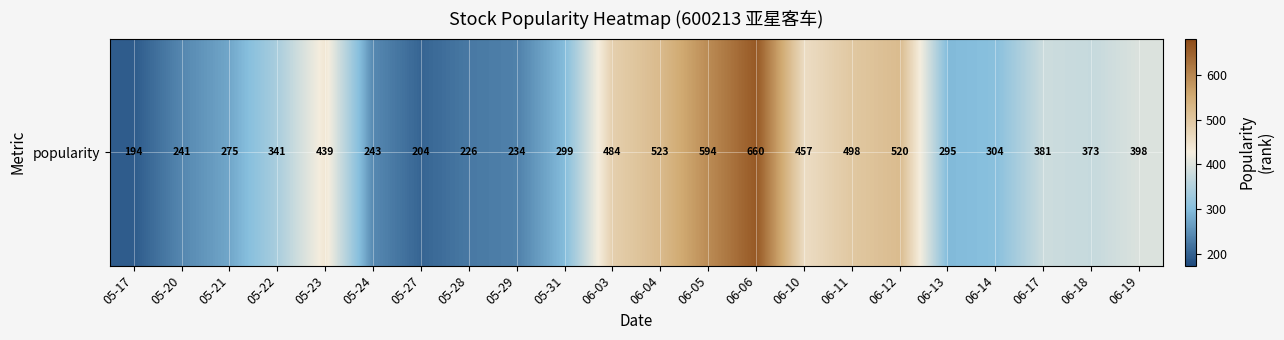

The chart shows a value of 169 at 06-19. True or false?

False